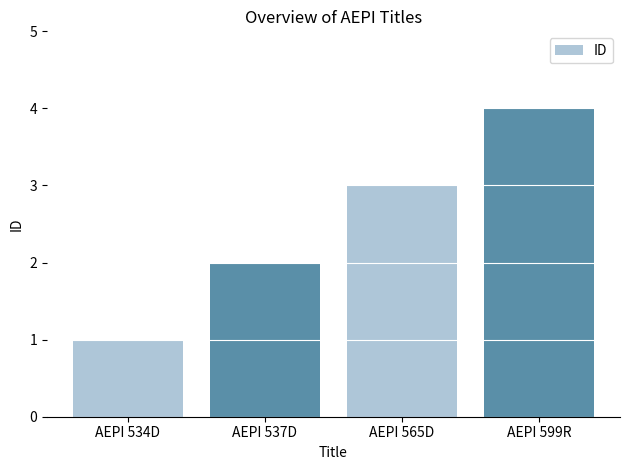

Reading right to left, transcribe all the data shown in this chart.

AEPI 599R=4	AEPI 565D=3	AEPI 537D=2	AEPI 534D=1